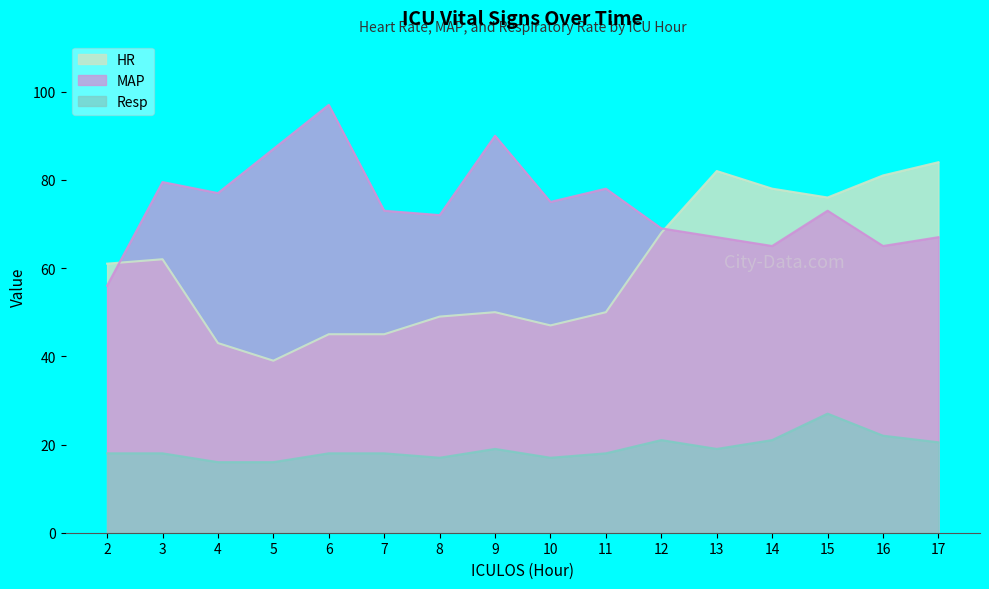

At which label is HR closest to 61?

2